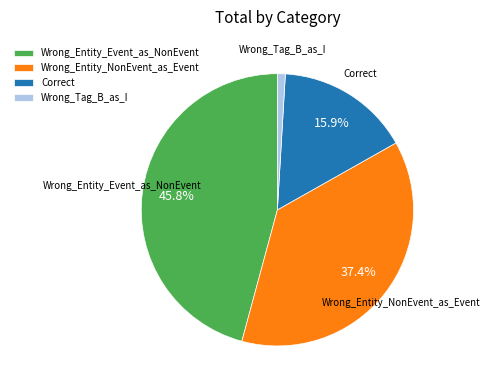

To the nearest percent, what is the combined percentage of Wrong_Entity_NonEvent_as_Event and Wrong_Entity_Event_as_NonEvent?

83%